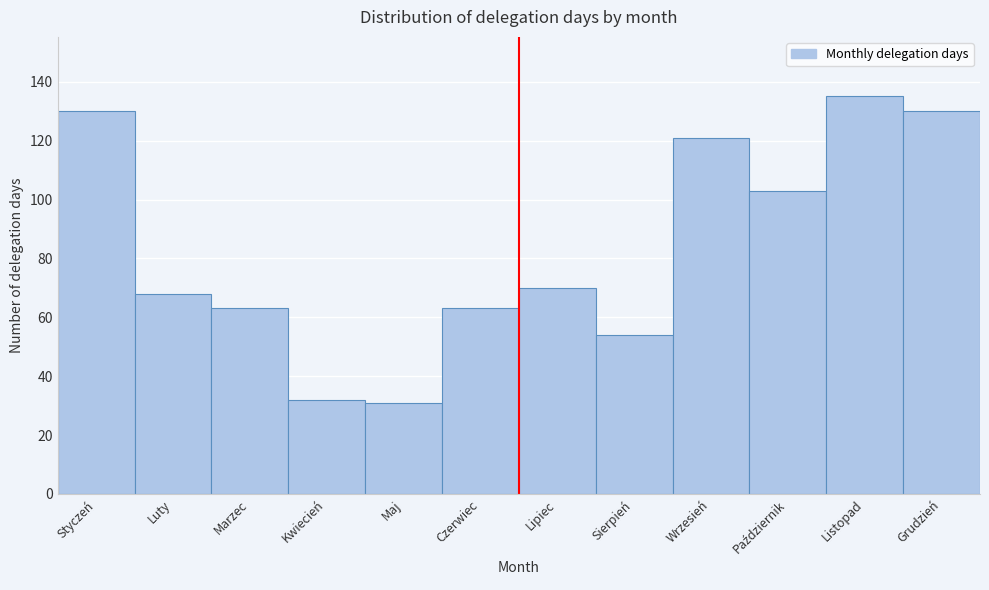

Reading left to right, list all the values displayed in this chart.

130	68	63	32	31	63	70	54	121	103	135	130